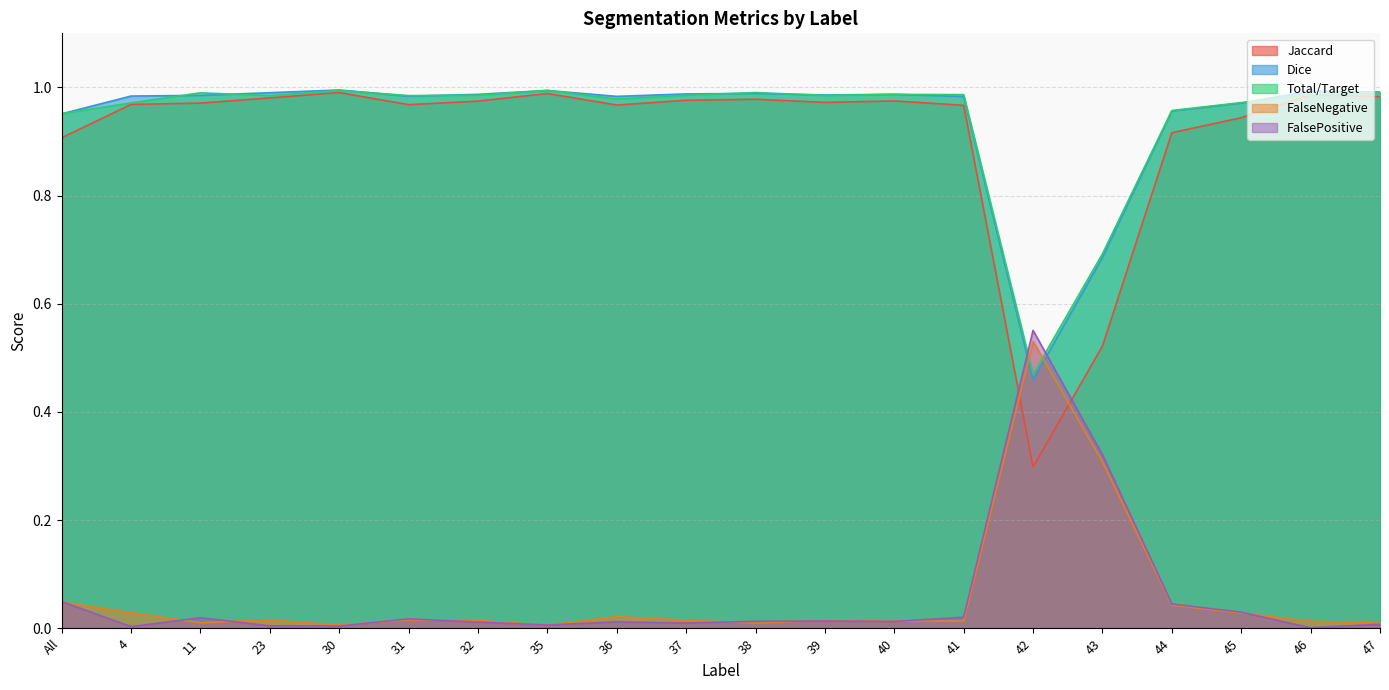

Reading right to left, extract all data points from this chart.

Jaccard: 47=1.0	46=1.0	45=0.9	44=0.9	43=0.5	42=0.3	41=1.0	40=1.0	39=1.0	38=1.0	37=1.0	36=1.0	35=1.0	32=1.0	31=1.0	30=1.0	23=1.0	11=1.0	4=1.0	All=0.9
Dice: 47=1.0	46=1.0	45=1.0	44=1.0	43=0.7	42=0.5	41=1.0	40=1.0	39=1.0	38=1.0	37=1.0	36=1.0	35=1.0	32=1.0	31=1.0	30=1.0	23=1.0	11=1.0	4=1.0	All=1.0
Total/Target: 47=1.0	46=1.0	45=1.0	44=1.0	43=0.7	42=0.5	41=1.0	40=1.0	39=1.0	38=1.0	37=1.0	36=1.0	35=1.0	32=1.0	31=1.0	30=1.0	23=1.0	11=1.0	4=1.0	All=1.0
FalseNegative: 47=0.0	46=0.0	45=0.0	44=0.0	43=0.3	42=0.5	41=0.0	40=0.0	39=0.0	38=0.0	37=0.0	36=0.0	35=0.0	32=0.0	31=0.0	30=0.0	23=0.0	11=0.0	4=0.0	All=0.0
FalsePositive: 47=0.0	46=0.0	45=0.0	44=0.0	43=0.3	42=0.6	41=0.0	40=0.0	39=0.0	38=0.0	37=0.0	36=0.0	35=0.0	32=0.0	31=0.0	30=0.0	23=0.0	11=0.0	4=0.0	All=0.0